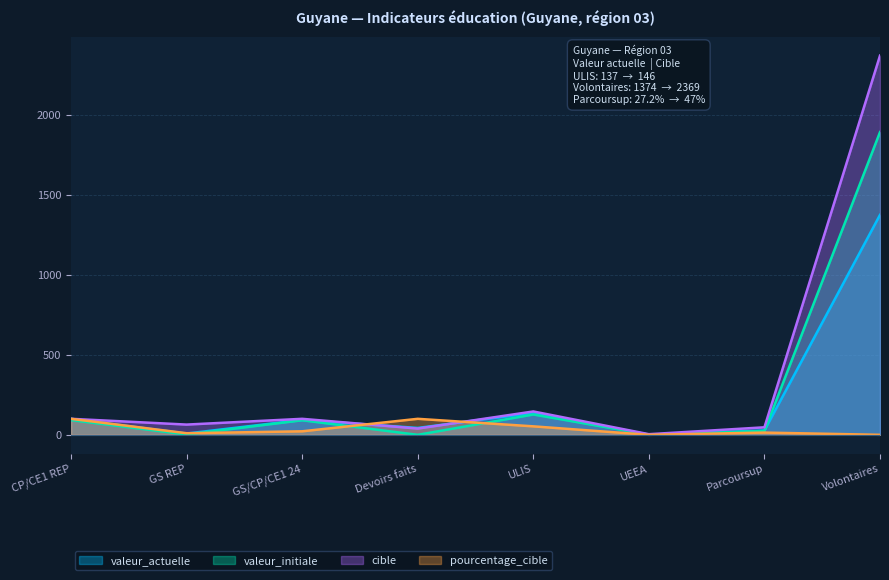

Does the chart display data point markers on the line(s)?

No